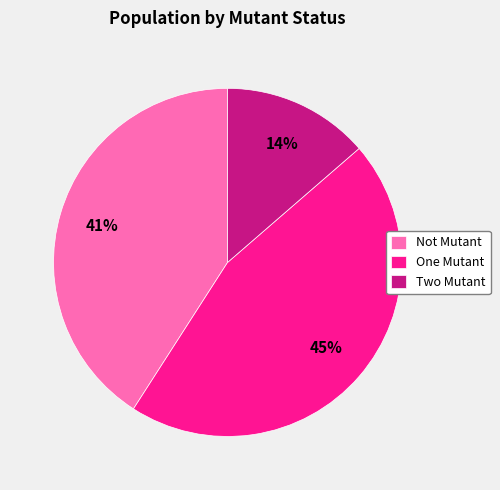

What is the largest slice in the pie chart?

One Mutant